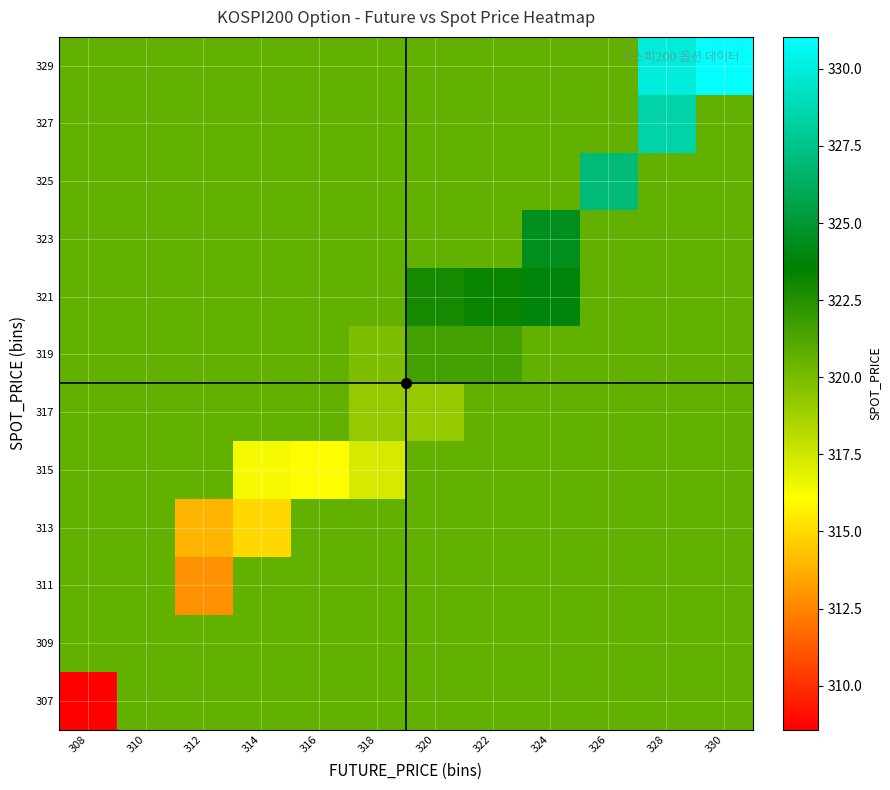

Reading left to right, extract all data points from this chart.

307: 308=308.6	310=320.6	312=320.6	314=320.6	316=320.6	318=320.6	320=320.6	322=320.6	324=320.6	326=320.6	328=320.6	330=320.6
309: 308=320.6	310=320.6	312=320.6	314=320.6	316=320.6	318=320.6	320=320.6	322=320.6	324=320.6	326=320.6	328=320.6	330=320.6
311: 308=320.6	310=320.6	312=312.9	314=320.6	316=320.6	318=320.6	320=320.6	322=320.6	324=320.6	326=320.6	328=320.6	330=320.6
313: 308=320.6	310=320.6	312=313.9	314=314.9	316=320.6	318=320.6	320=320.6	322=320.6	324=320.6	326=320.6	328=320.6	330=320.6
315: 308=320.6	310=320.6	312=320.6	314=316.4	316=316.0	318=317.3	320=320.6	322=320.6	324=320.6	326=320.6	328=320.6	330=320.6
317: 308=320.6	310=320.6	312=320.6	314=320.6	316=320.6	318=319.2	320=319.1	322=320.6	324=320.6	326=320.6	328=320.6	330=320.6
319: 308=320.6	310=320.6	312=320.6	314=320.6	316=320.6	318=319.9	320=321.6	322=321.6	324=320.6	326=320.6	328=320.6	330=320.6
321: 308=320.6	310=320.6	312=320.6	314=320.6	316=320.6	318=320.6	320=323.0	322=323.3	324=323.8	326=320.6	328=320.6	330=320.6
323: 308=320.6	310=320.6	312=320.6	314=320.6	316=320.6	318=320.6	320=320.6	322=320.6	324=324.4	326=320.6	328=320.6	330=320.6
325: 308=320.6	310=320.6	312=320.6	314=320.6	316=320.6	318=320.6	320=320.6	322=320.6	324=320.6	326=327.1	328=320.6	330=320.6
327: 308=320.6	310=320.6	312=320.6	314=320.6	316=320.6	318=320.6	320=320.6	322=320.6	324=320.6	326=320.6	328=328.5	330=320.6
329: 308=320.6	310=320.6	312=320.6	314=320.6	316=320.6	318=320.6	320=320.6	322=320.6	324=320.6	326=320.6	328=329.9	330=331.0